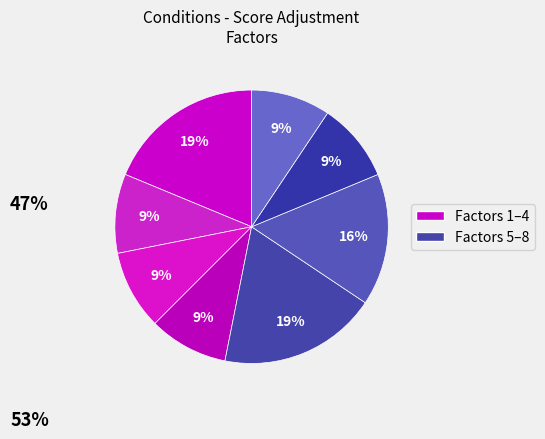

How many segments does this pie chart have?

8